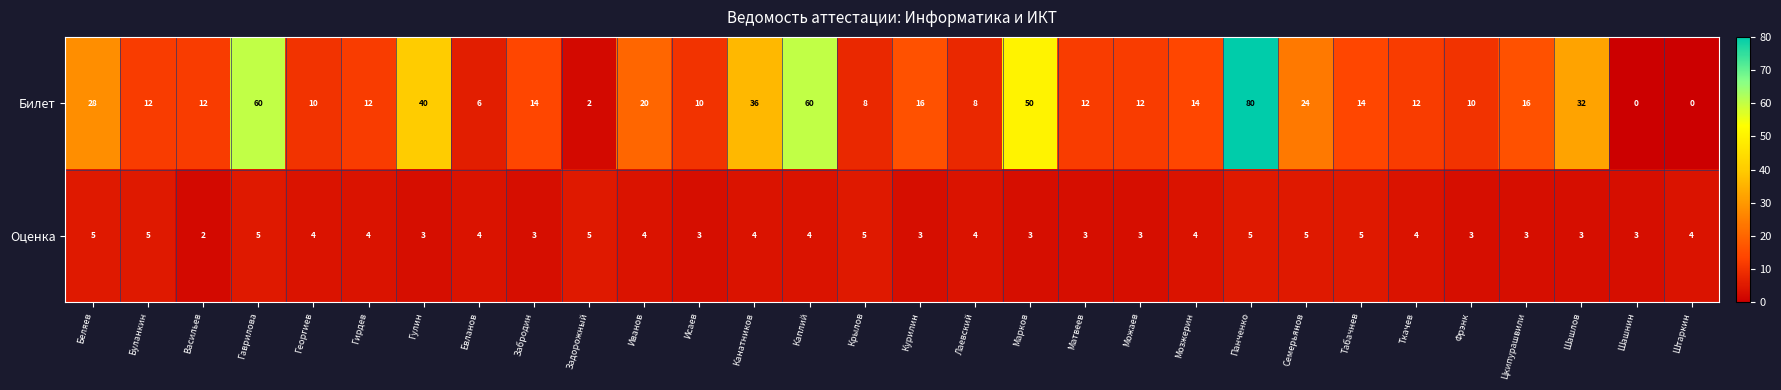

Read the Оценка value at Иванов.

4